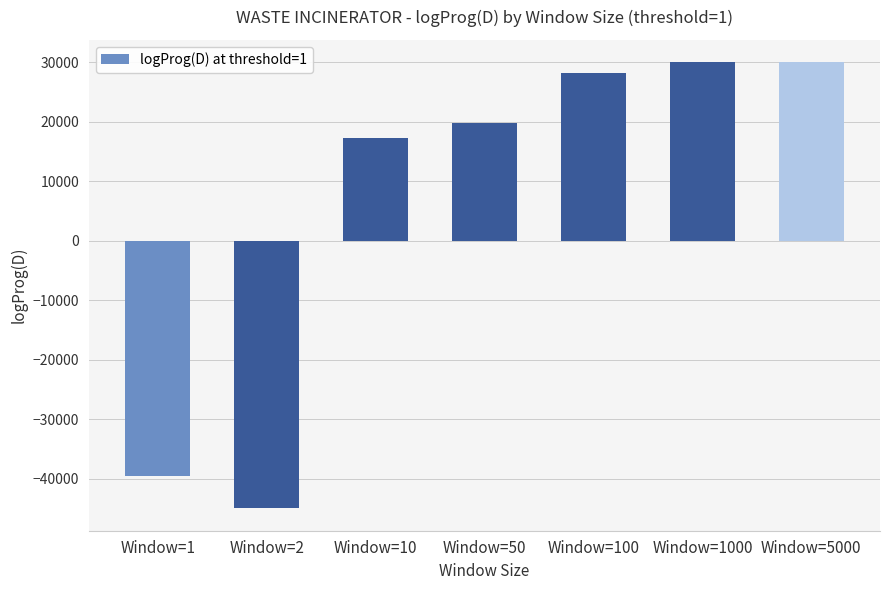

How many distinct data groups are displayed?

1